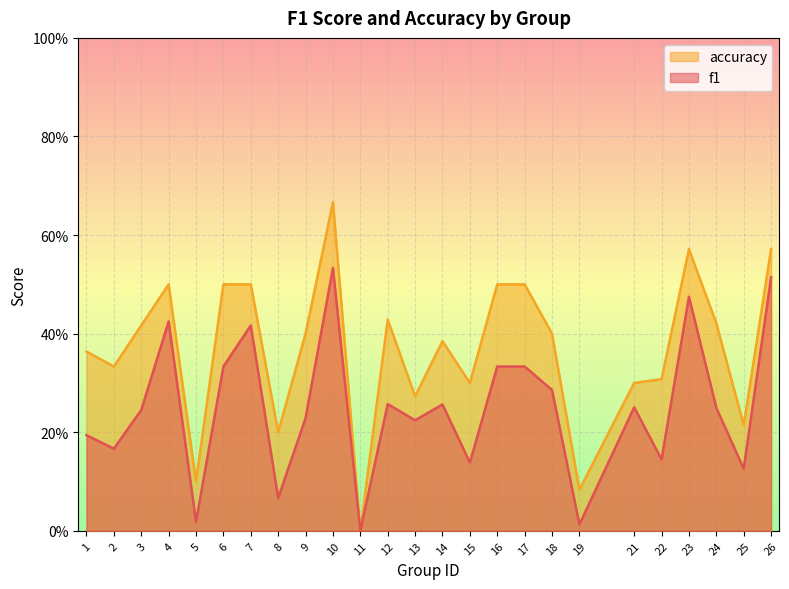

Which series has the largest total across all categories?

accuracy